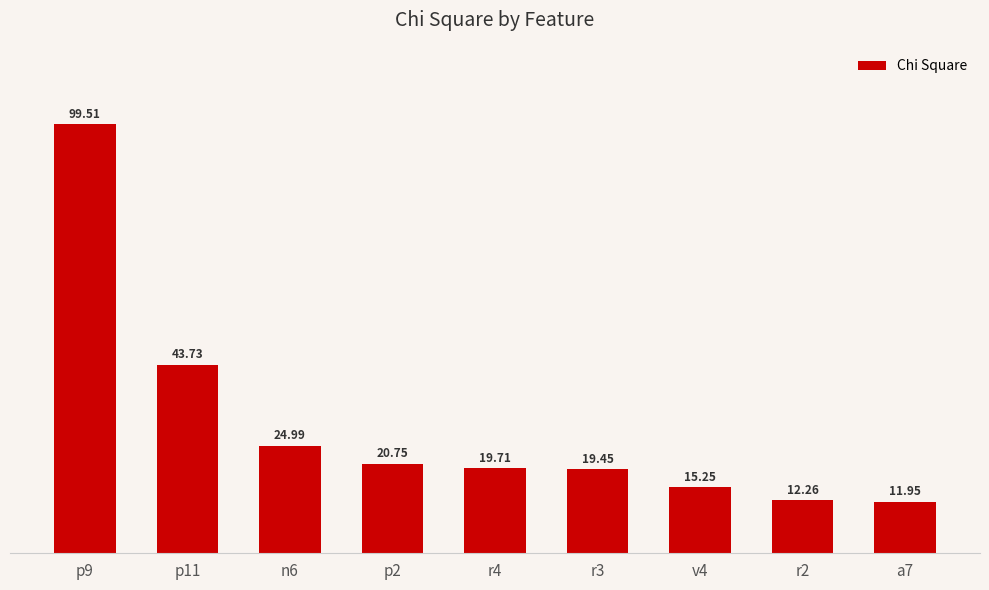

What is the minimum value shown in the chart?

12.0